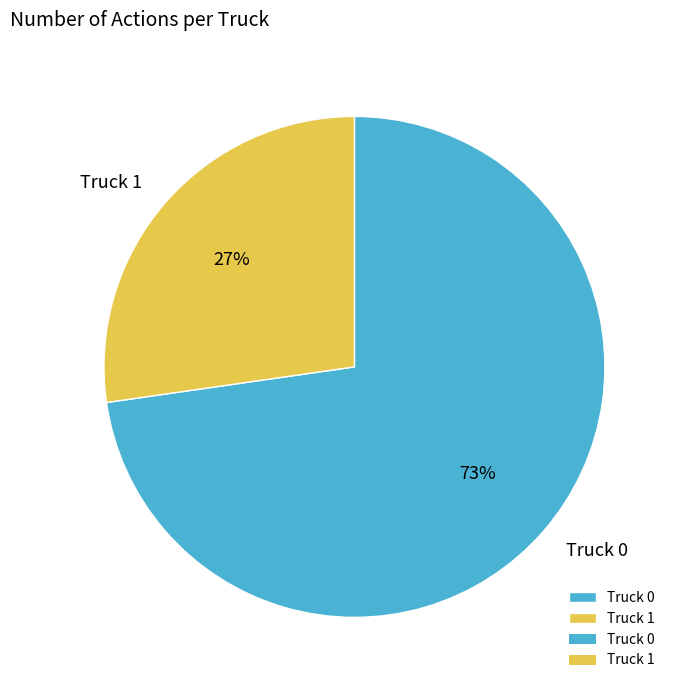

Approximately how many times larger is the value at Truck 0 compared to Truck 1?

2.7